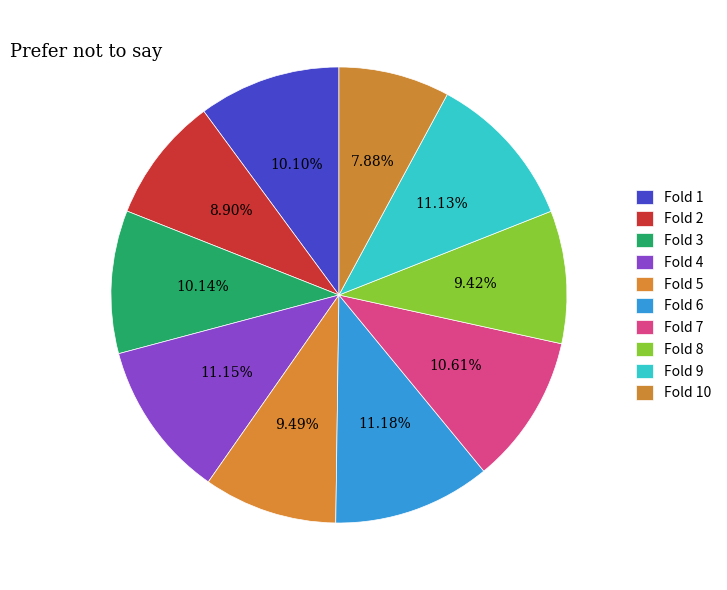

Rank the categories by value from highest to lowest.

Fold 6, Fold 4, Fold 9, Fold 7, Fold 3, Fold 1, Fold 5, Fold 8, Fold 2, Fold 10